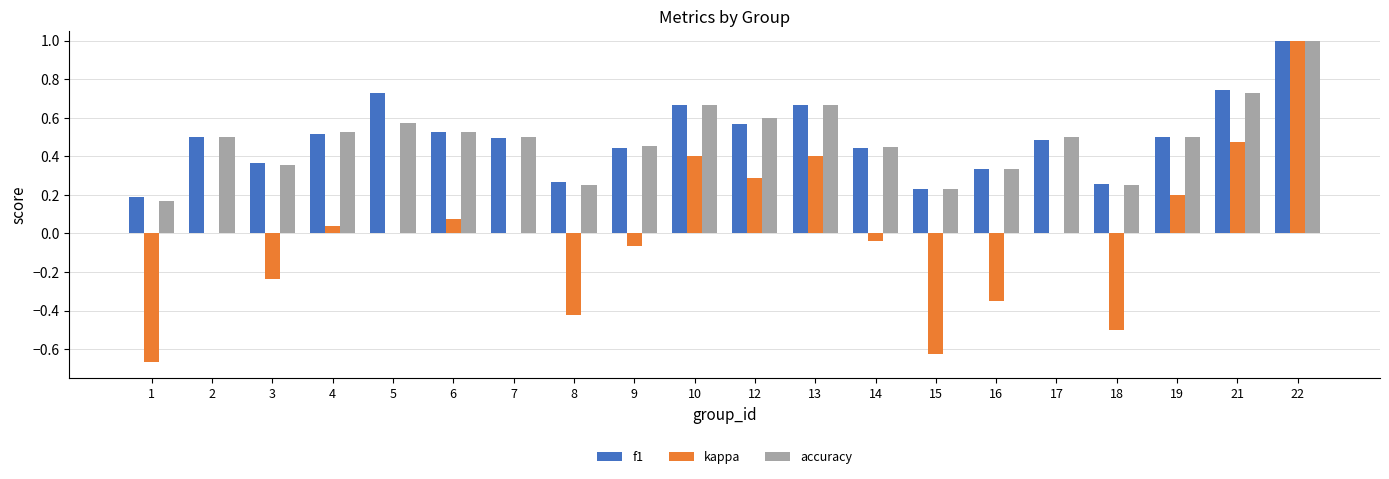

How many f1 values are between 0 and 1?

20